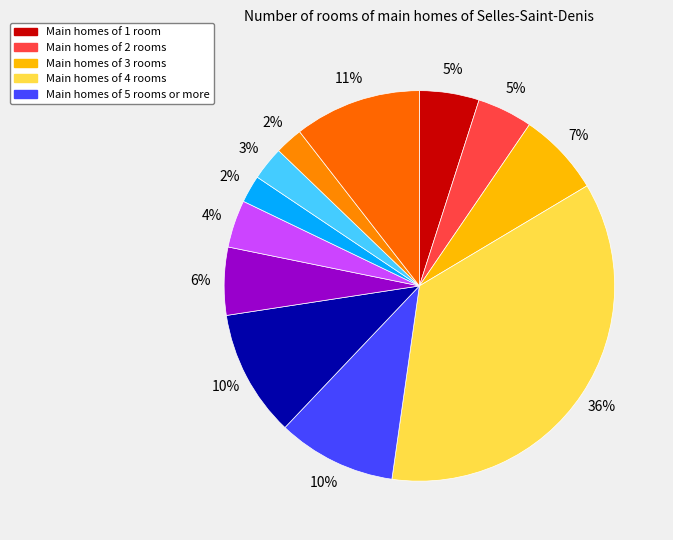

Count the number of slices in the pie.

12